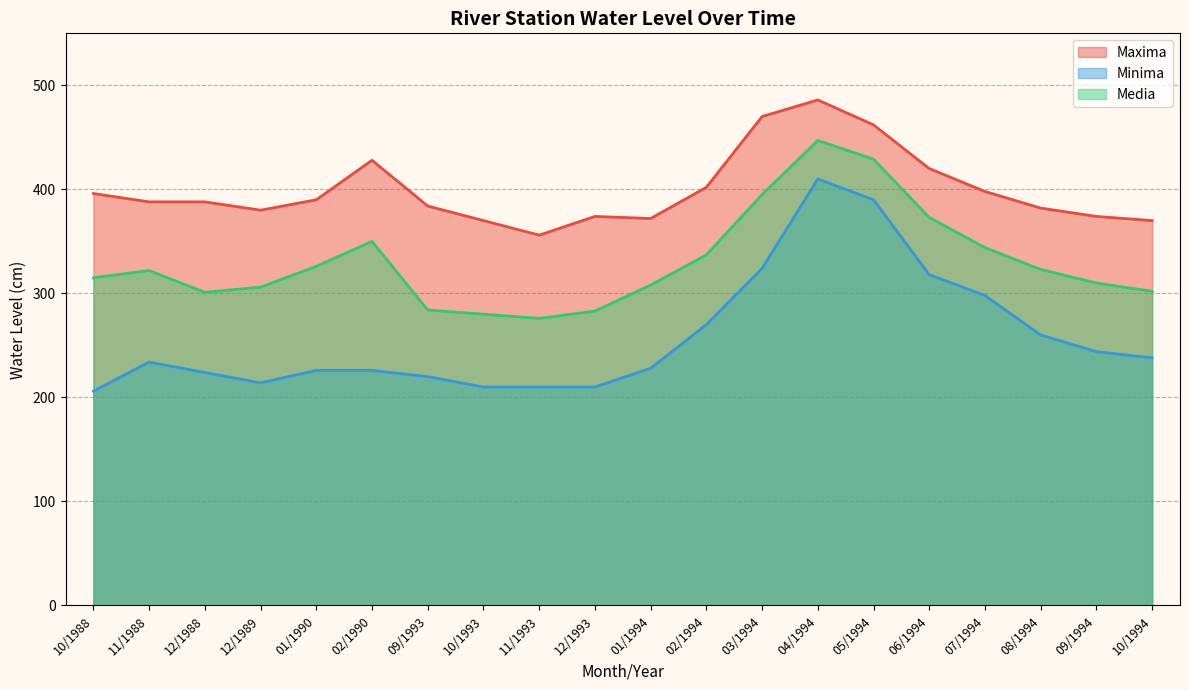

True or false: Minima and Maxima cross at least once.

False